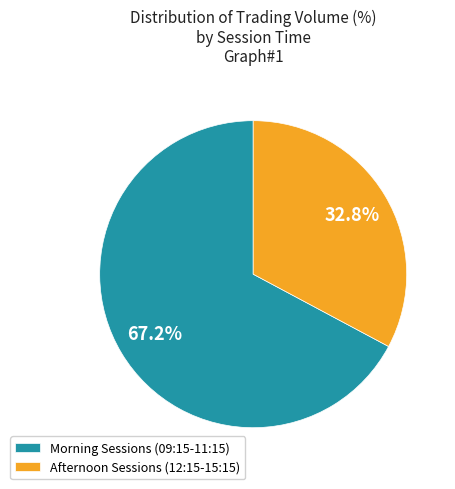

Is there a majority slice in this chart?

Yes